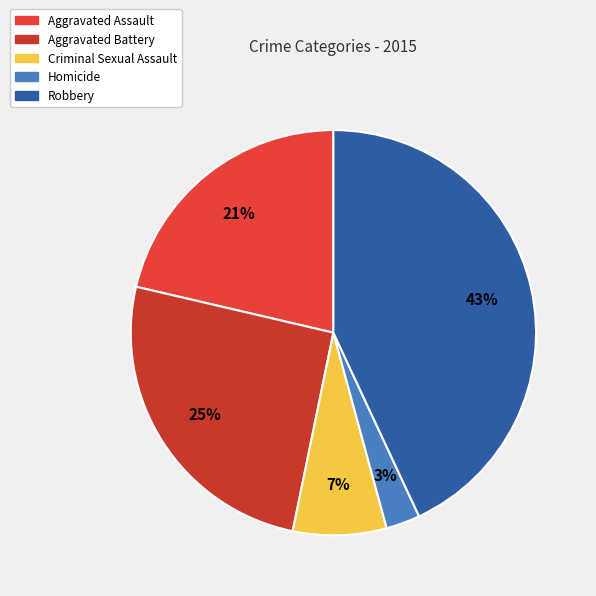

To the nearest percent, what is the combined percentage of Criminal Sexual Assault and Robbery?

51%